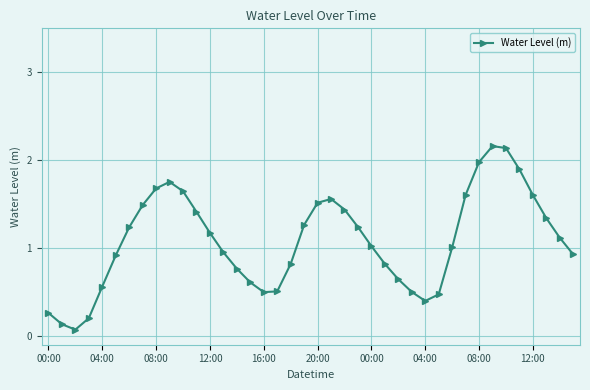

True or false: there are more than 1 points higher than both neighbors.

True